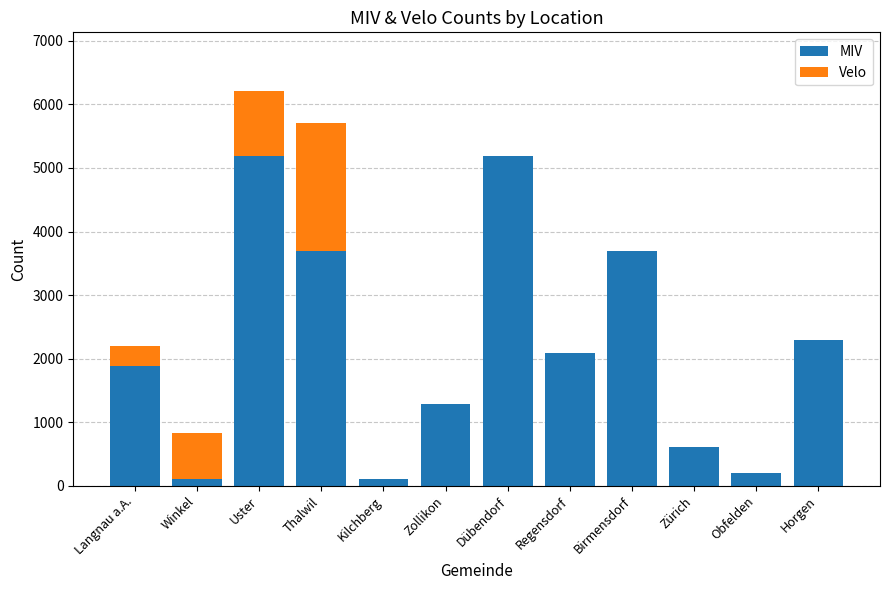

What is the sum of all MIV values?

26337